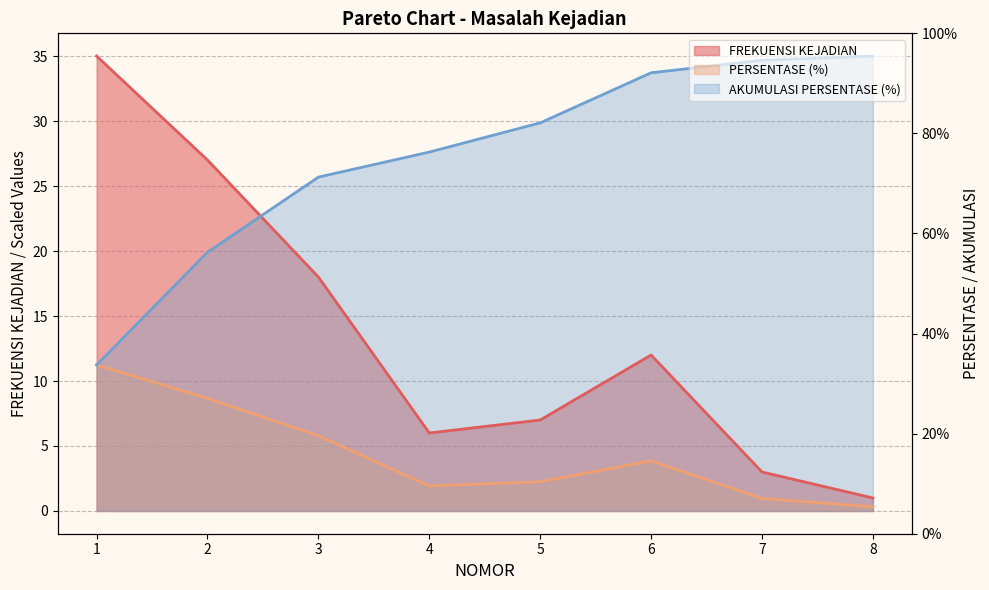

Where does the PERSENTASE (%) series first go above 3?

1